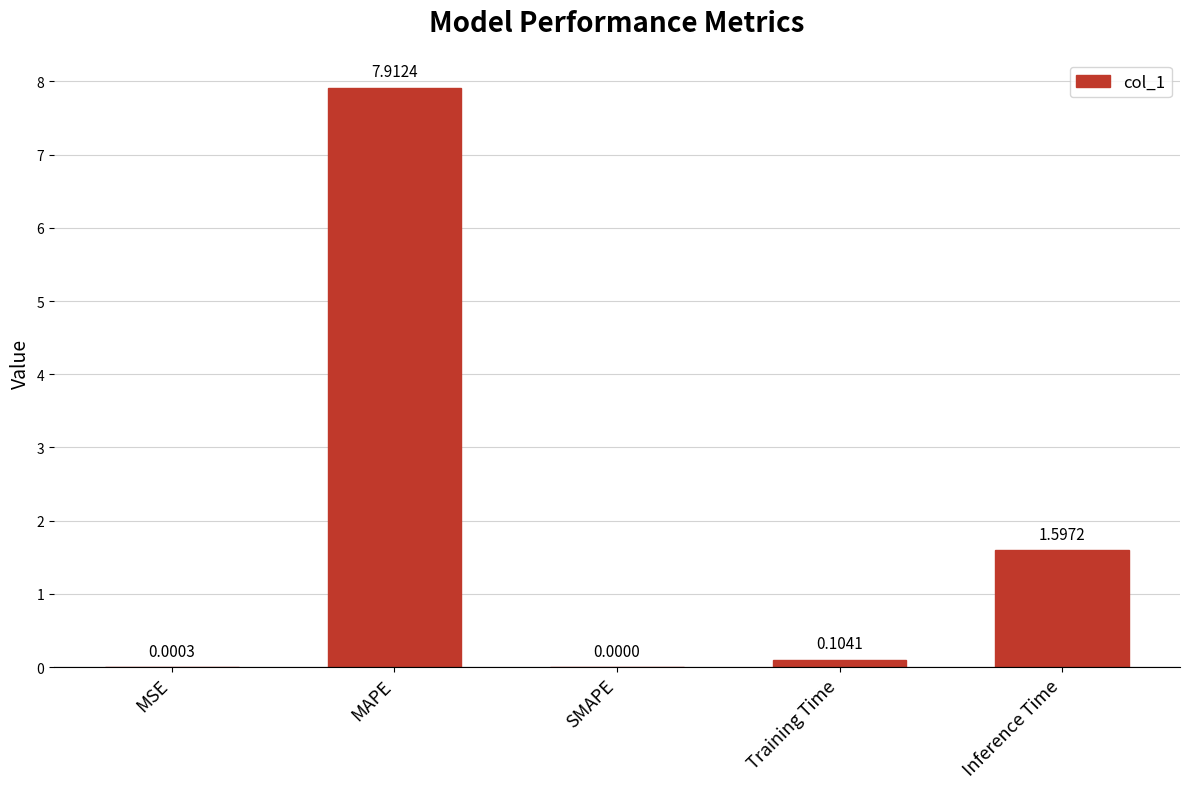

Where is the data nearest to the value 3?

Inference Time